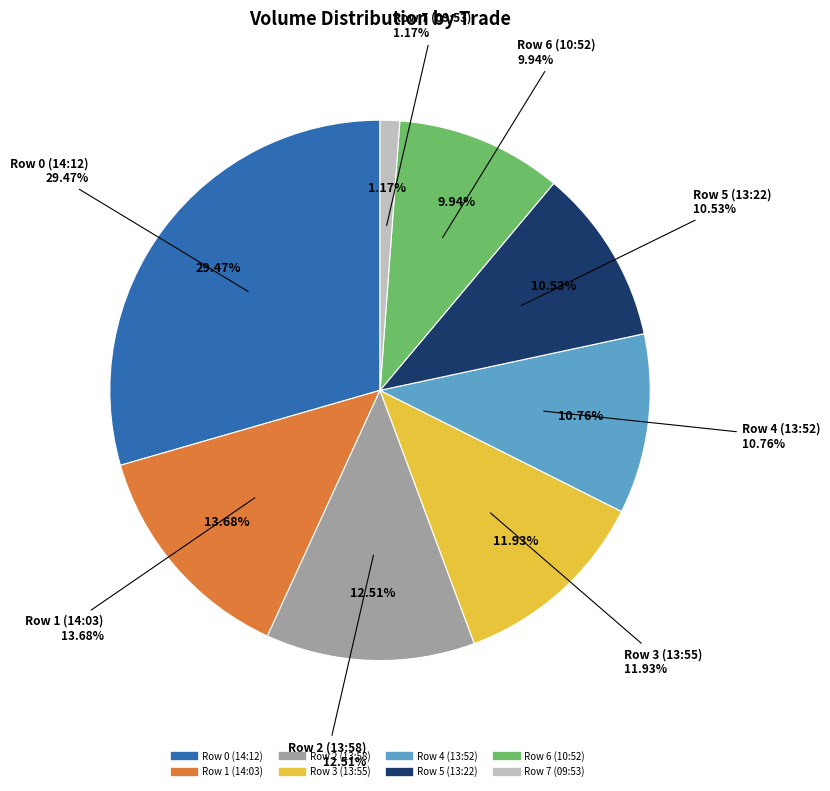

What is the change in value from Row 0 (14:12) to Row 6 (10:52)?

-3340